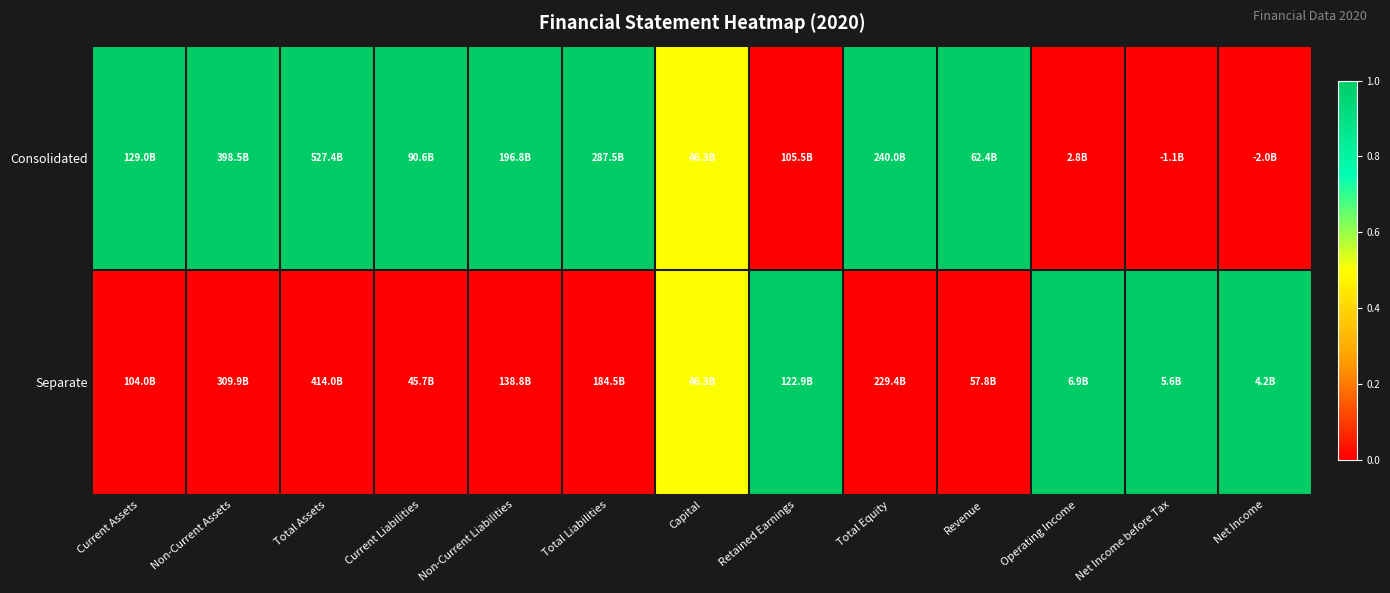

Reading right to left, transcribe all the data shown in this chart.

Consolidated: Net Income=0.0	Net Income before Tax=0.0	Operating Income=0.0	Revenue=1.0	Total Equity=1.0	Retained Earnings=0.0	Capital=0.5	Total Liabilities=1.0	Non-Current Liabilities=1.0	Current Liabilities=1.0	Total Assets=1.0	Non-Current Assets=1.0	Current Assets=1.0
Separate: Net Income=1.0	Net Income before Tax=1.0	Operating Income=1.0	Revenue=0.0	Total Equity=0.0	Retained Earnings=1.0	Capital=0.5	Total Liabilities=0.0	Non-Current Liabilities=0.0	Current Liabilities=0.0	Total Assets=0.0	Non-Current Assets=0.0	Current Assets=0.0